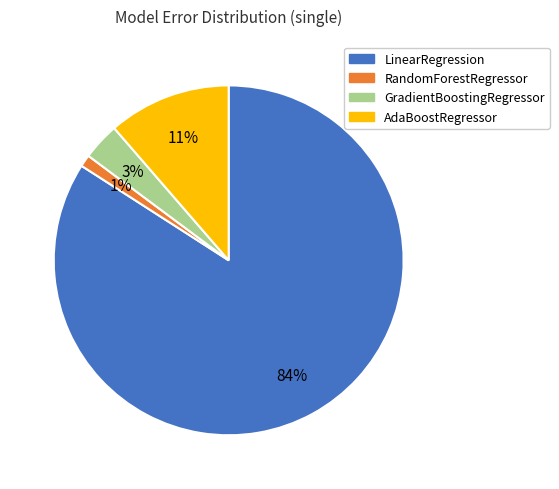

Between LinearRegression and GradientBoostingRegressor, which is larger?

LinearRegression